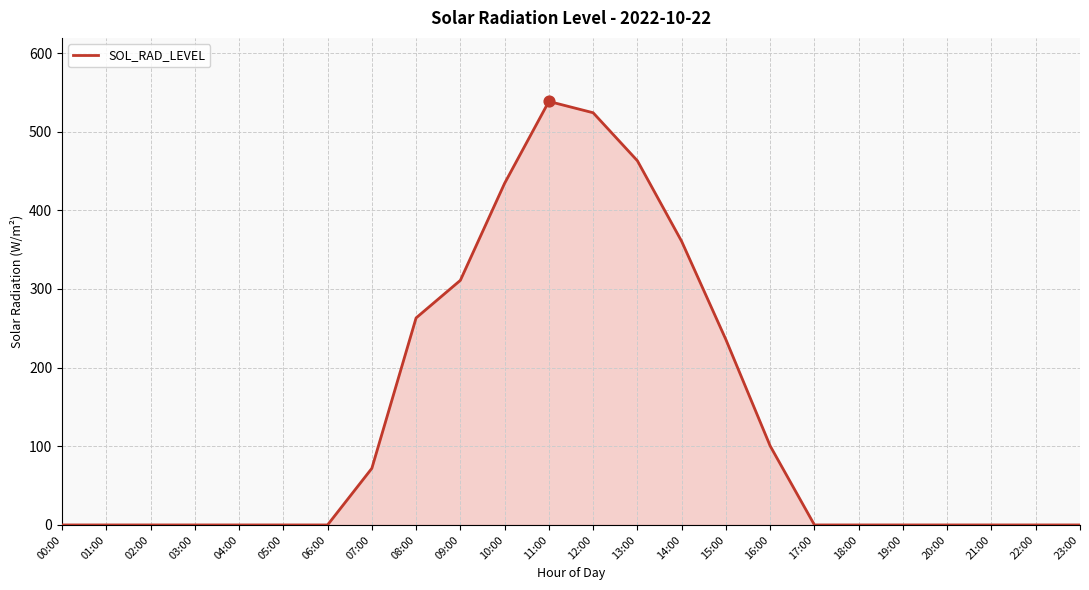

What is the change in value from 04:00 to 15:00?

+235.6